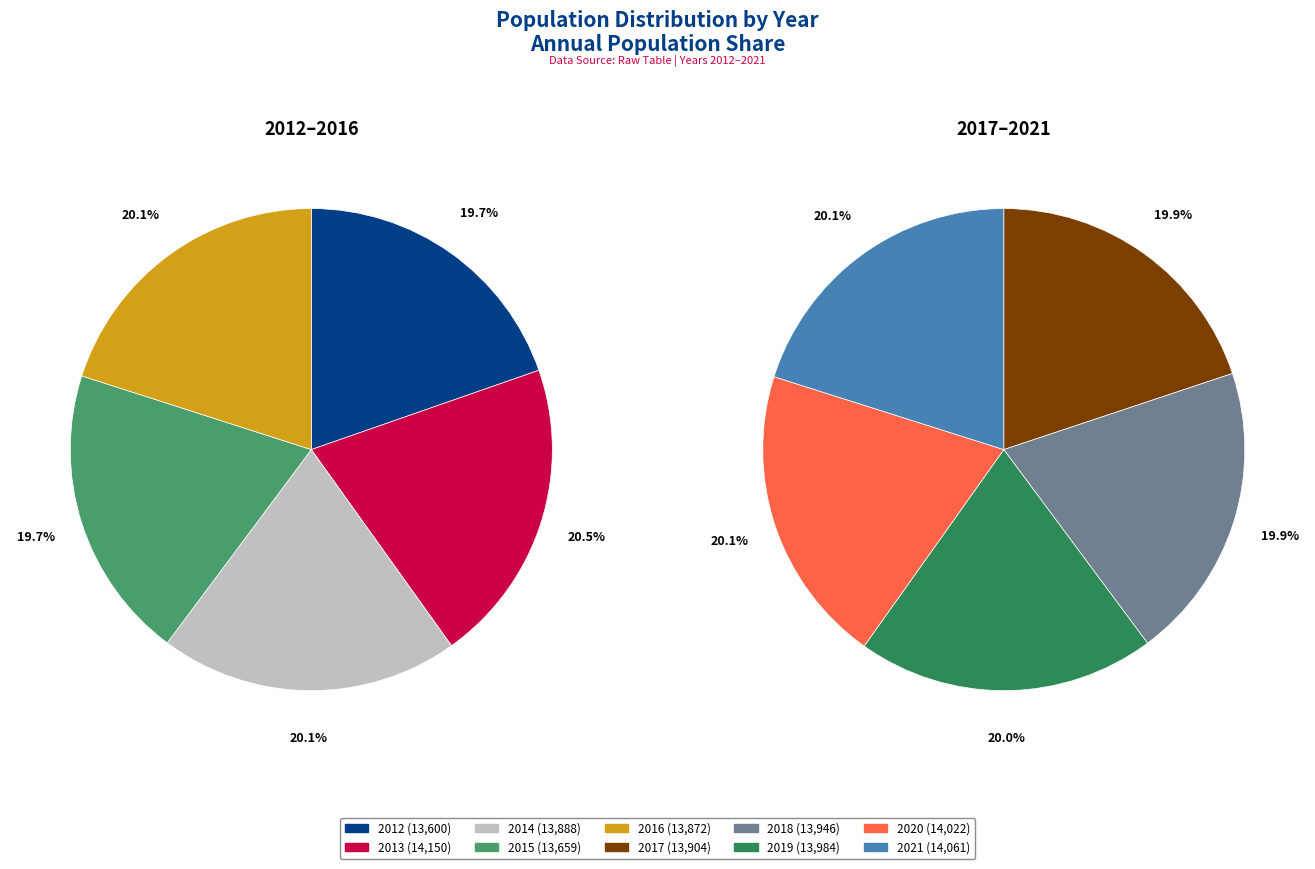

To the nearest percent, what percentage of the pie is 2013?

10%